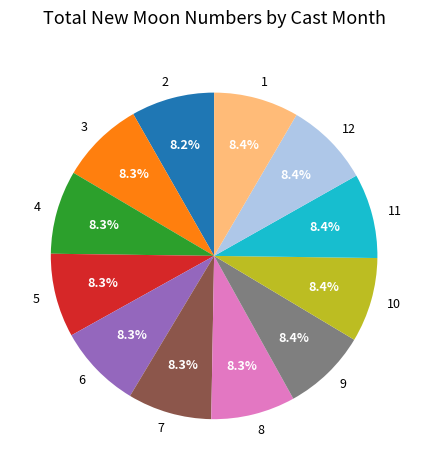

Approximately how many times larger is the value at 12 compared to 1?

1.0